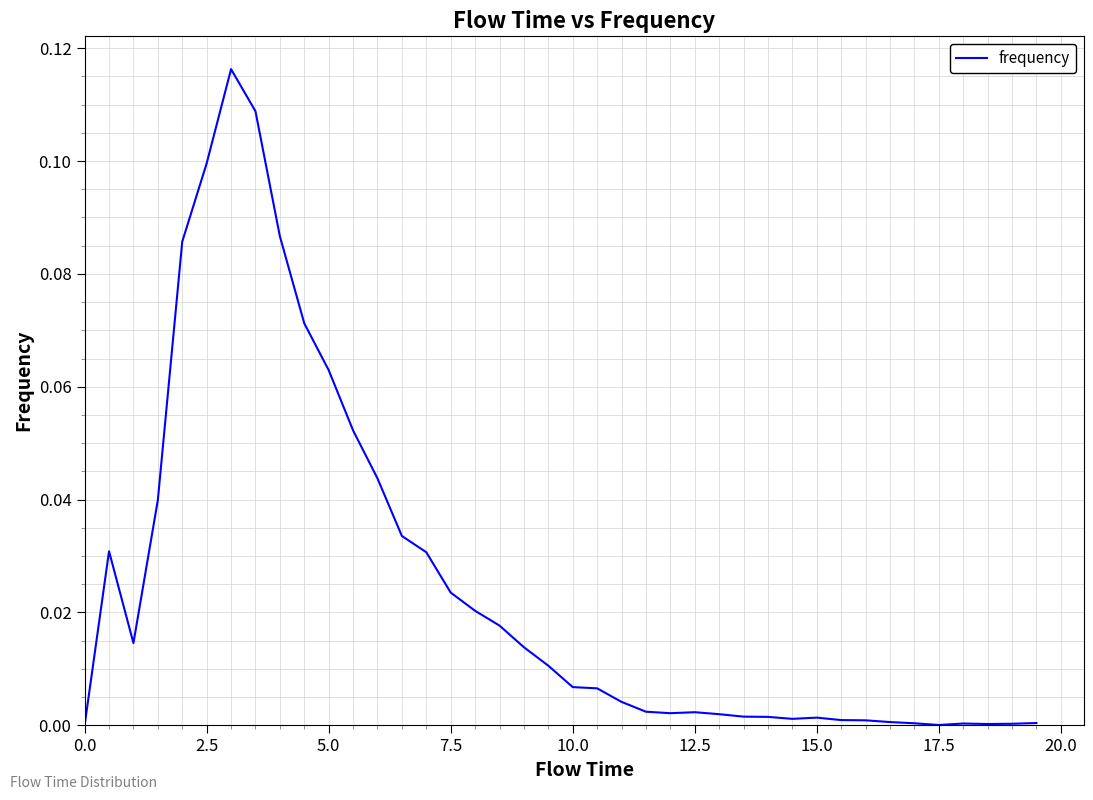

Reading left to right, extract all data points from this chart.

0.0	0.0	0.0	0.0	0.1	0.1	0.1	0.1	0.1	0.1	0.1	0.1	0.0	0.0	0.0	0.0	0.0	0.0	0.0	0.0	0.0	0.0	0.0	0.0	0.0	0.0	0.0	0.0	0.0	0.0	0.0	0.0	0.0	0.0	0.0	0.0	0.0	0.0	0.0	0.0